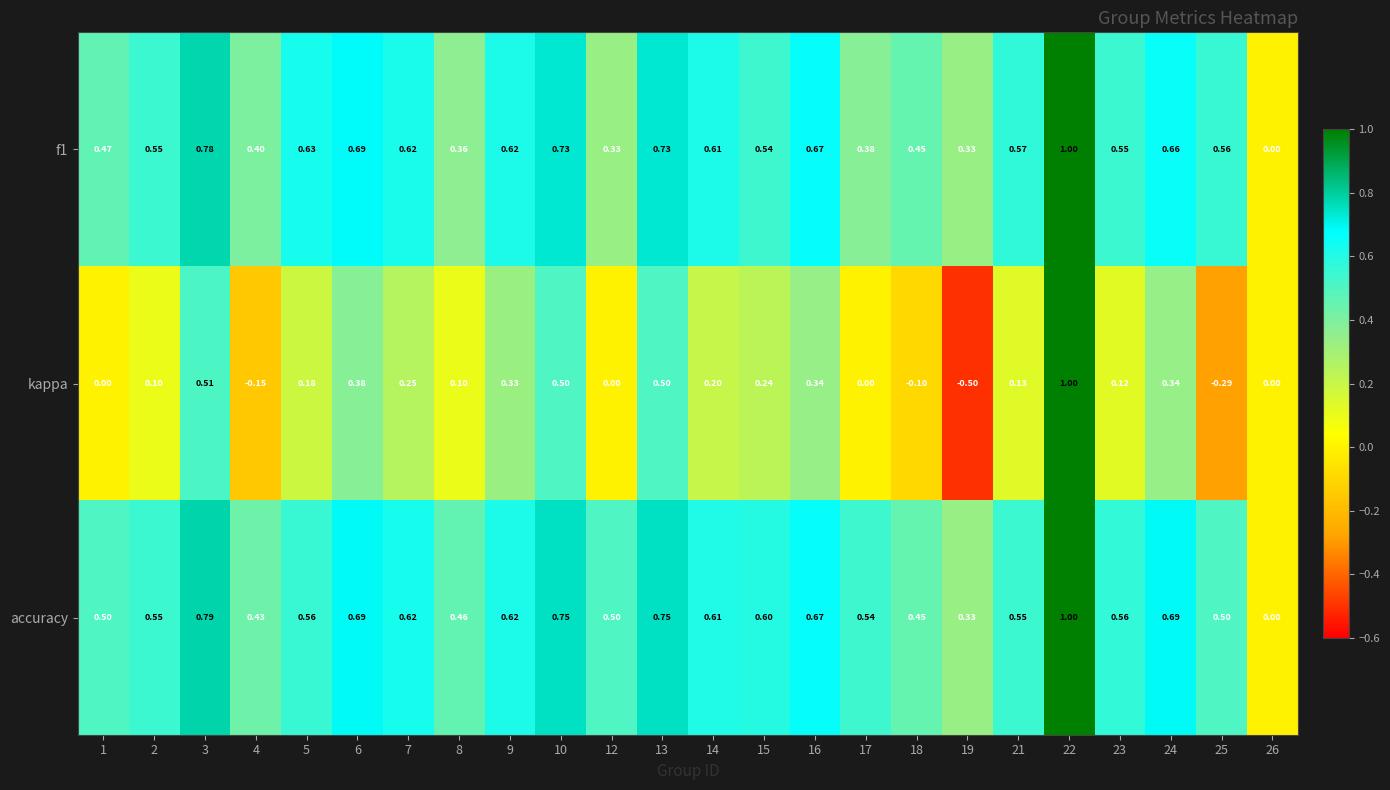

Which series has the largest total across all categories?

accuracy